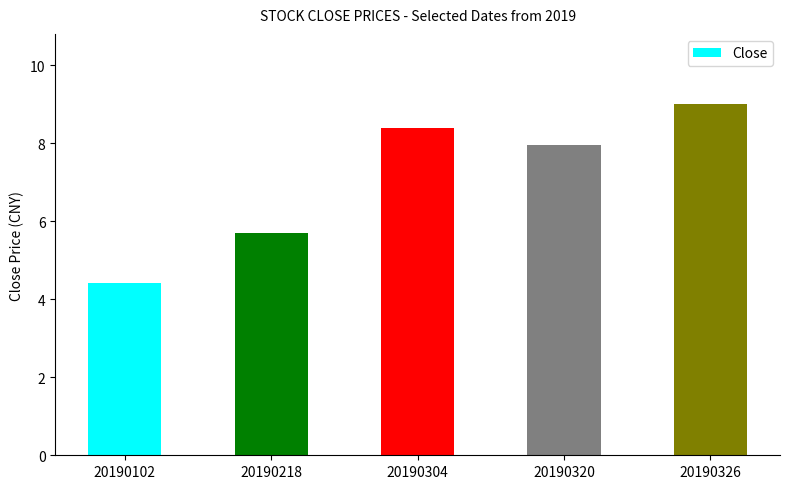

Between 20190320 and 20190304, which is larger?

20190304